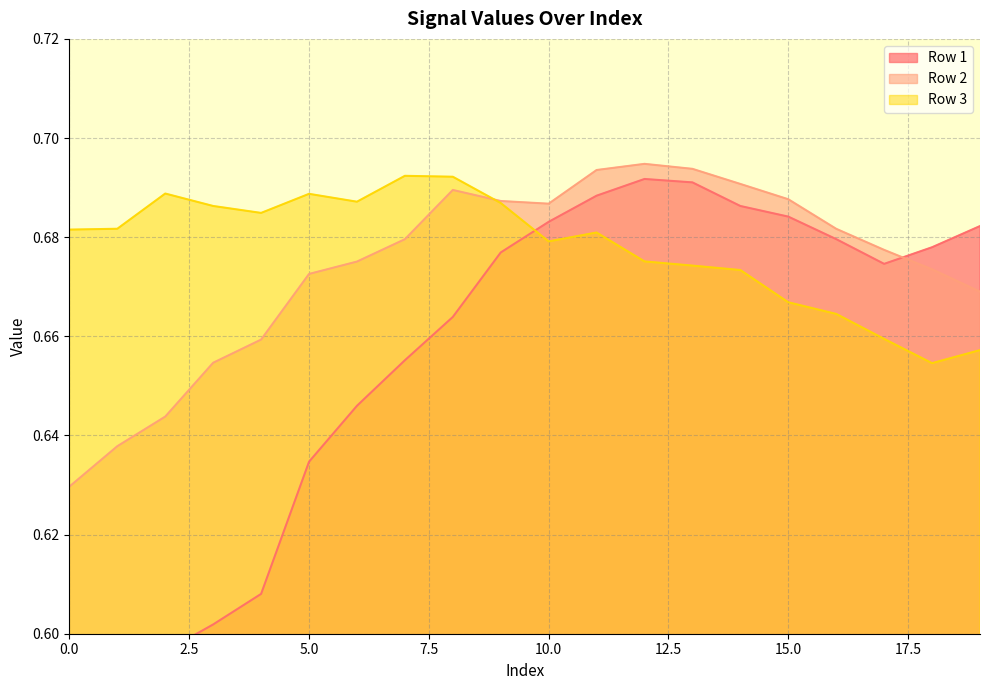

Which series ends up on top after the final intersection of Row 2 and Row 3?

Row 2